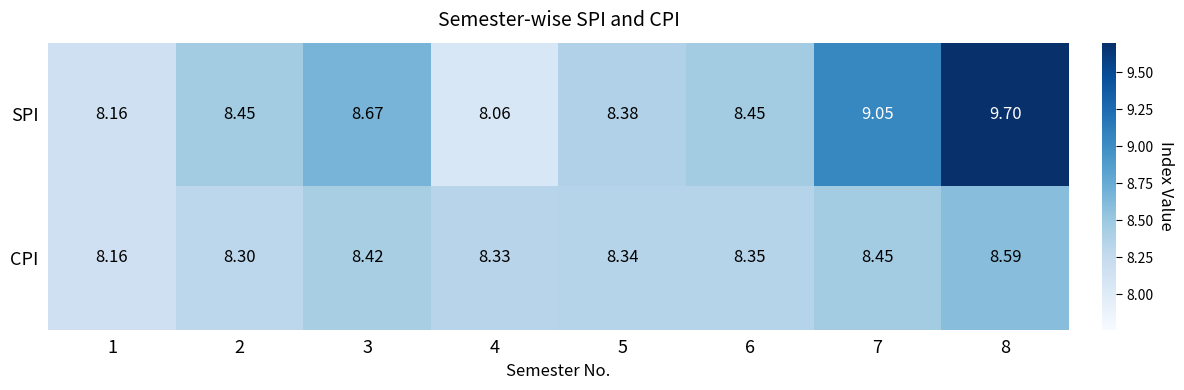

Between 1 and 4, which series saw the biggest shift?

CPI